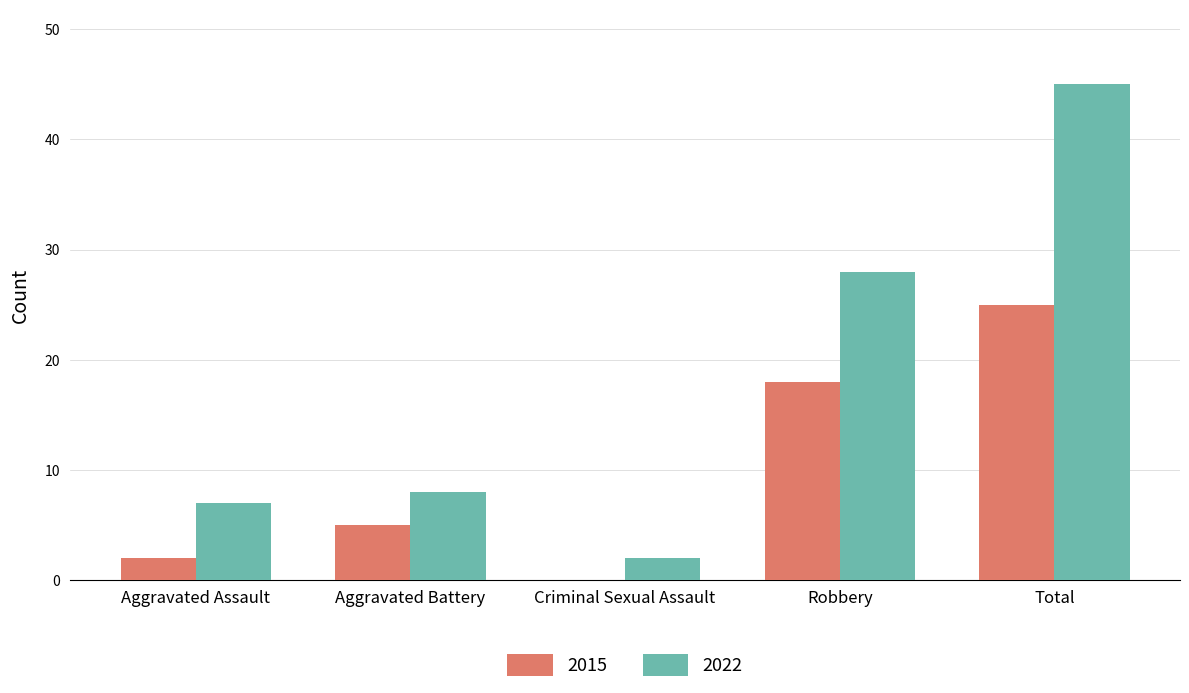

The value of 2015 at Robbery is 18. True or false?

True